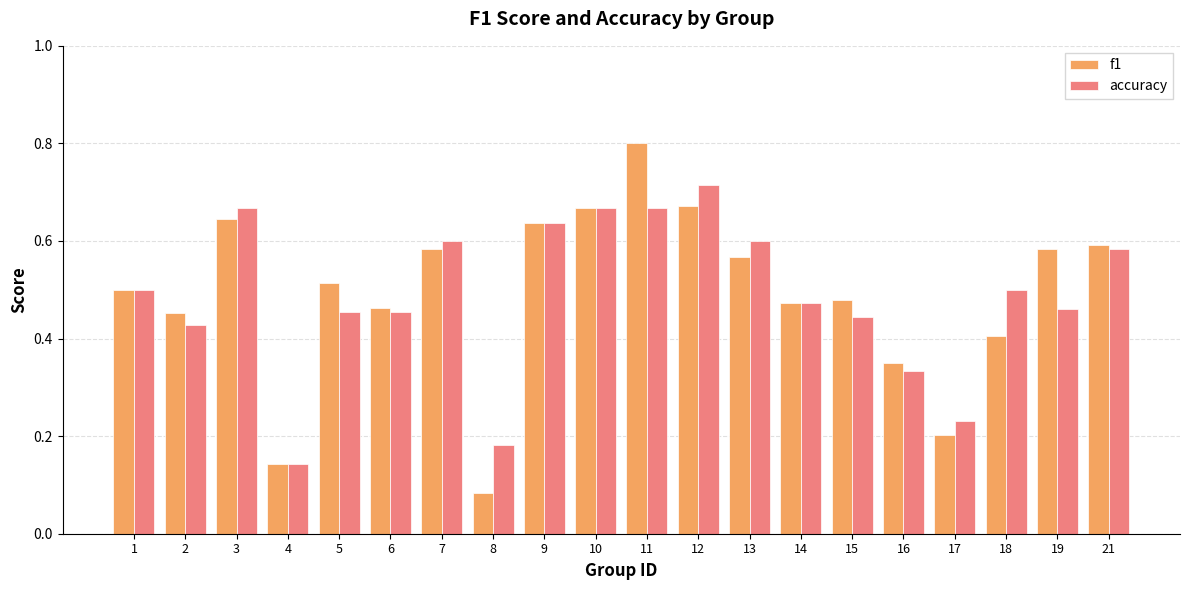

At which label is f1 closest to 0?

8